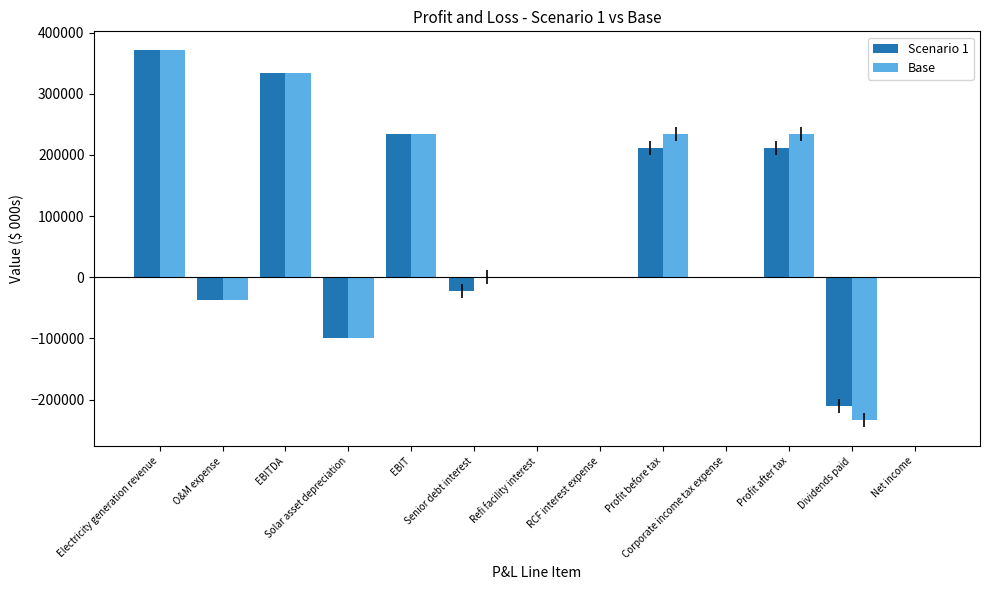

What is the sum of all Scenario 1 values?

989773.5